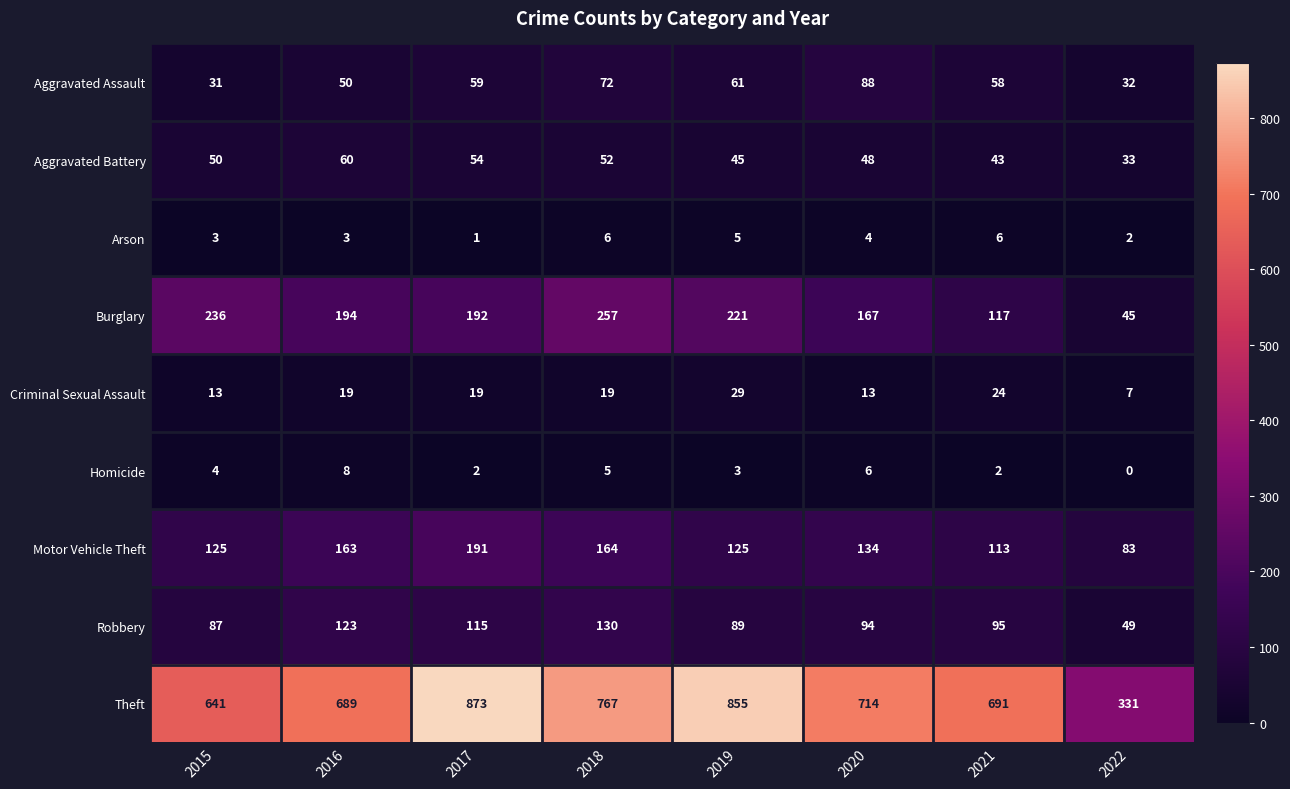

Is it true that Homicide equals 4 at 2015?

True